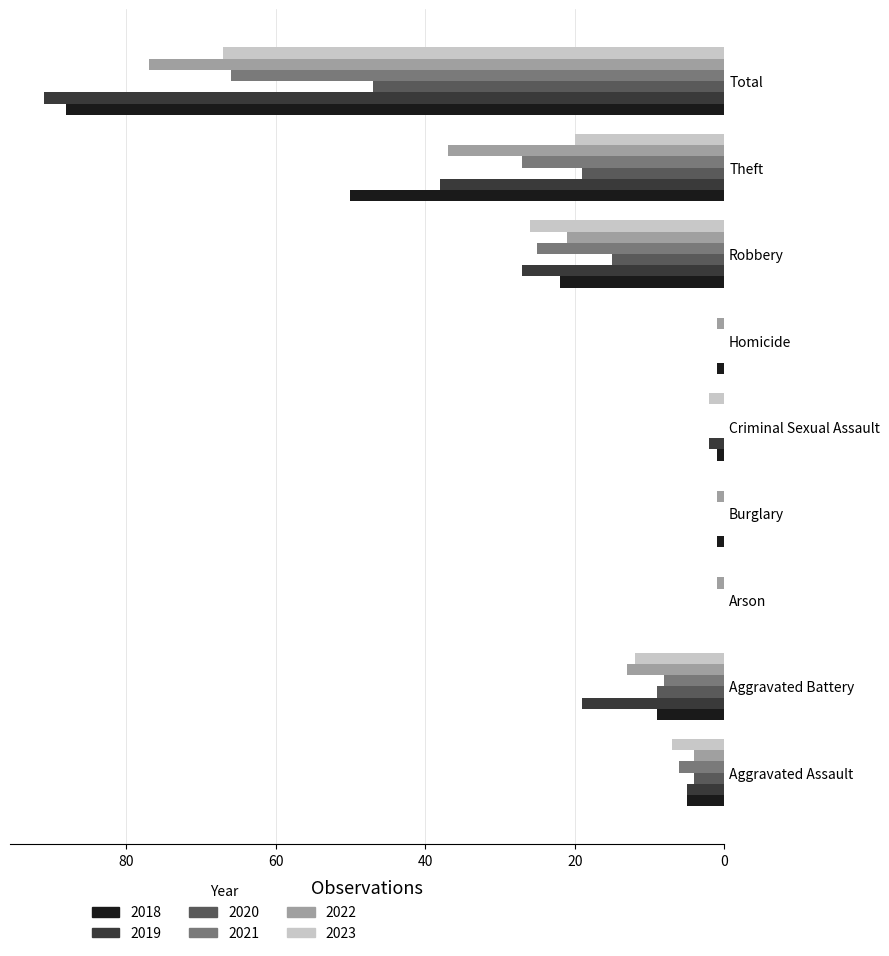

What is the highest value of the 2022 series?

77